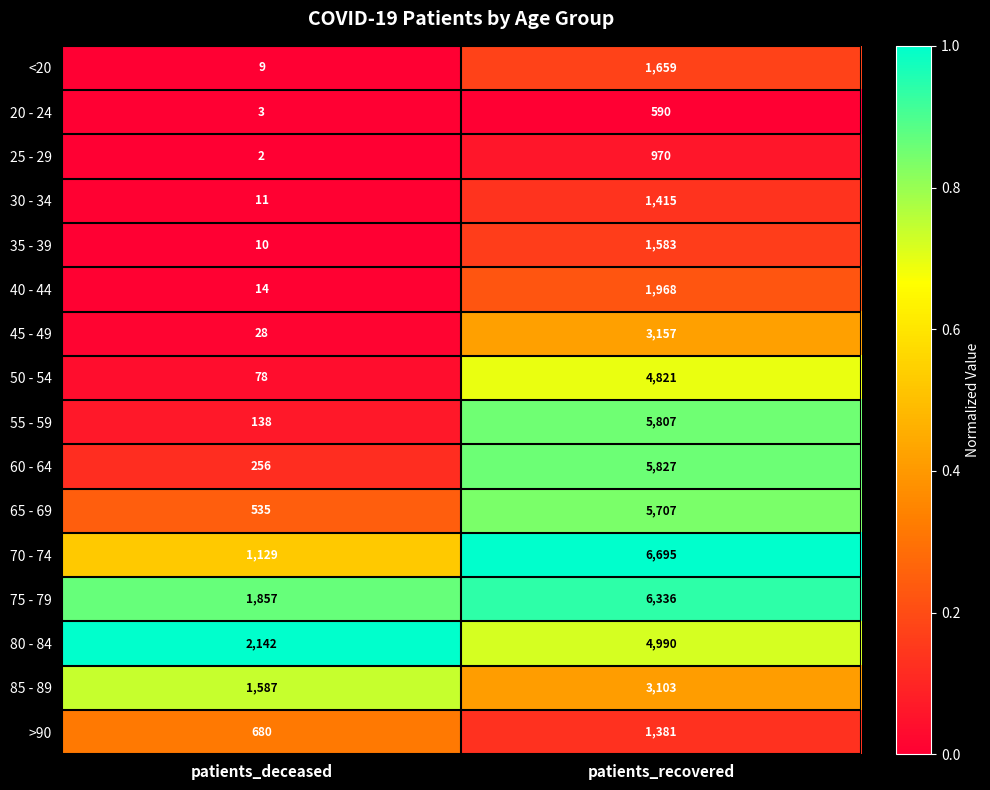

The 65 - 69 series shows 535 at patients_deceased. True or false?

True